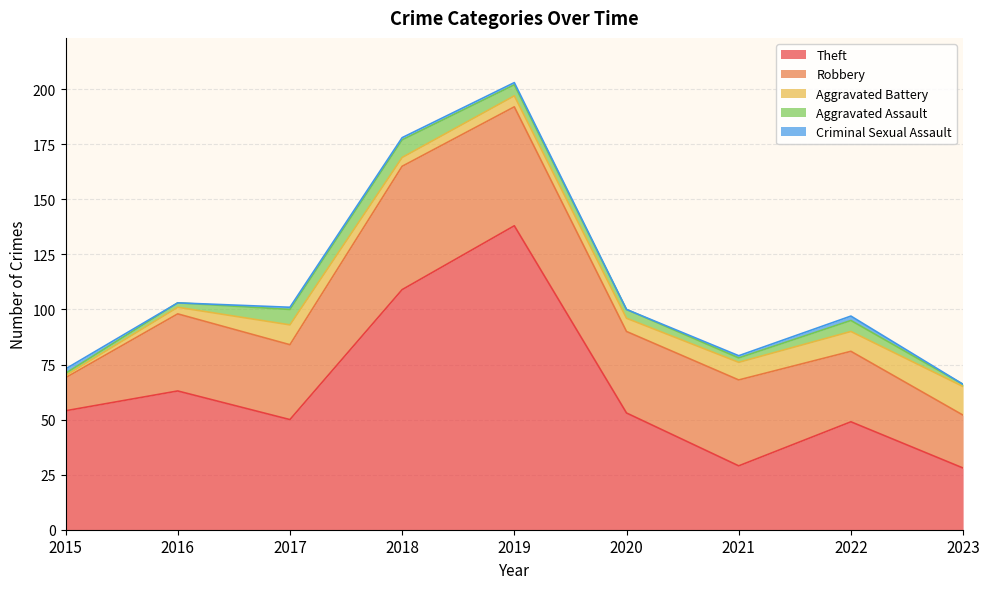

List the labels in order of Aggravated Battery value, smallest first.

2015, 2016, 2018, 2019, 2020, 2021, 2017, 2022, 2023